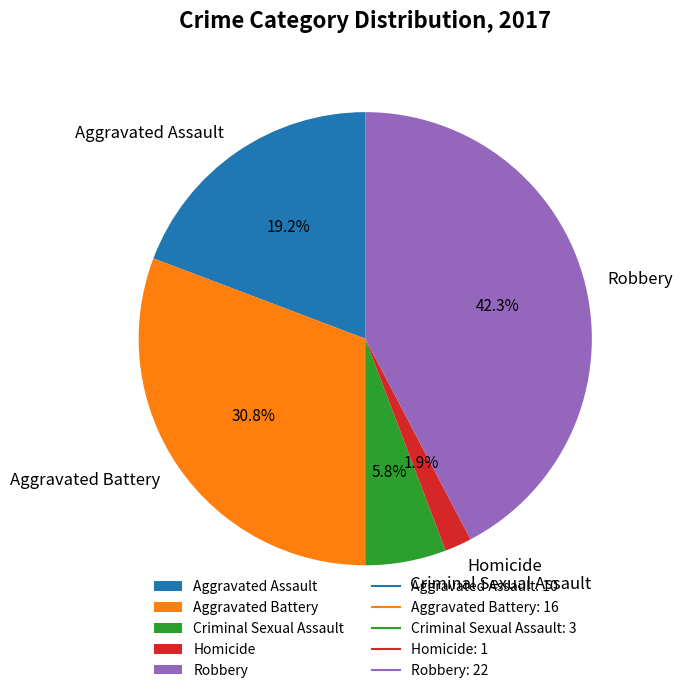

How many slices are in this pie chart?

5